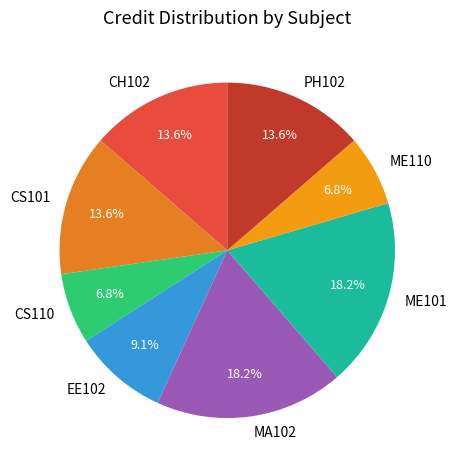

Is there any slice that represents more than half of the pie?

No